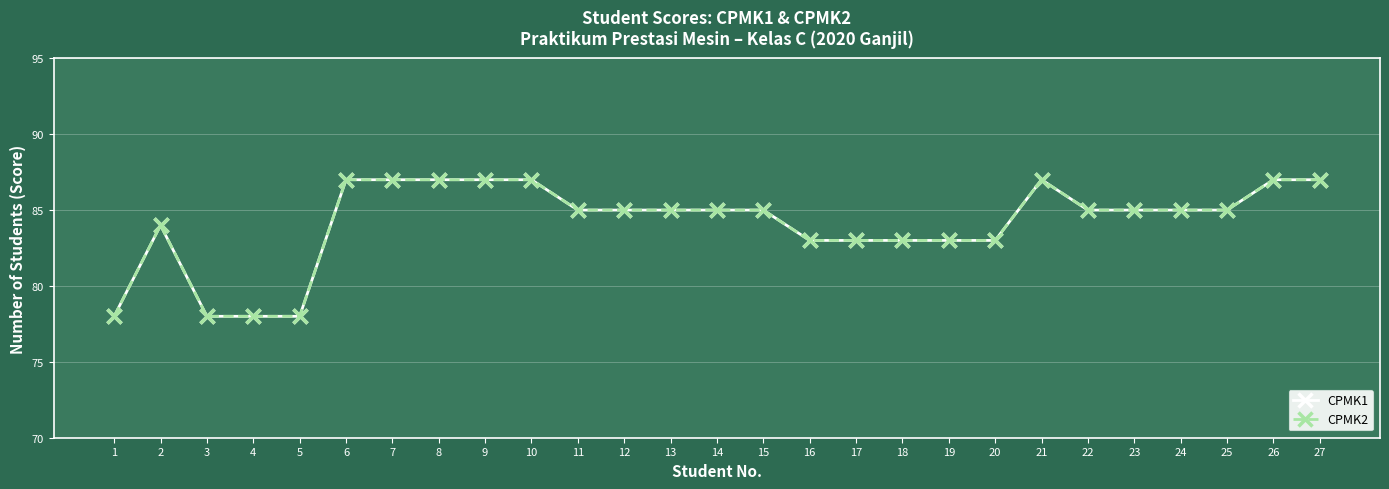

Does the chart have visible grid lines?

Yes